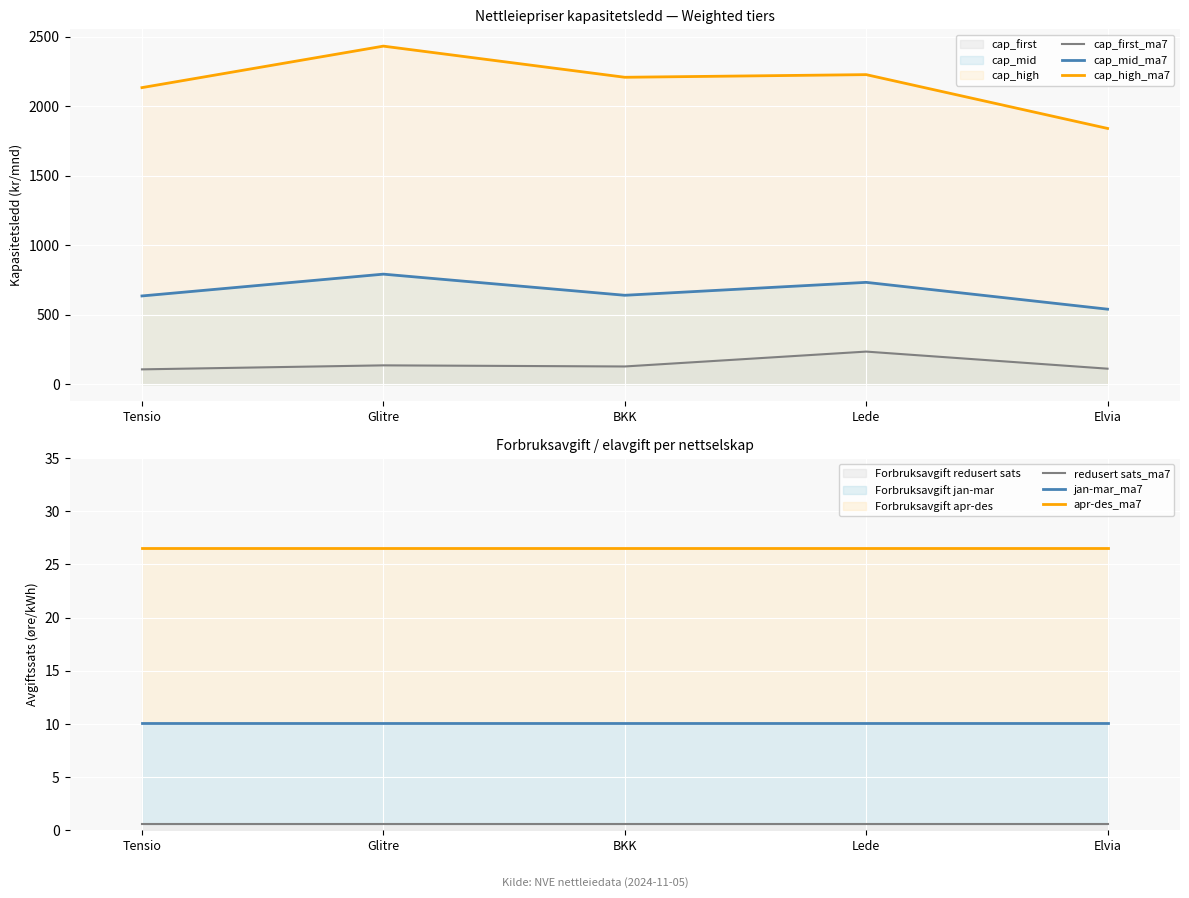

True or false: cap_mid_ma7 and cap_high_ma7 intersect in this chart.

False